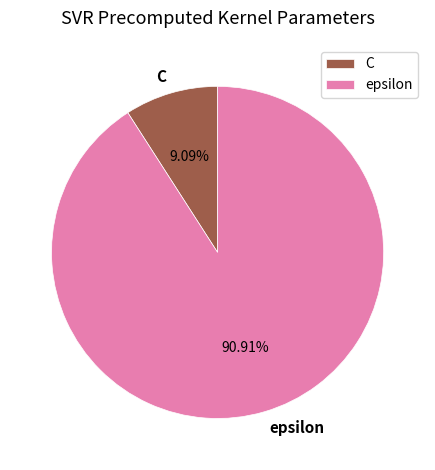

What portion of the pie excludes C?

90.9%